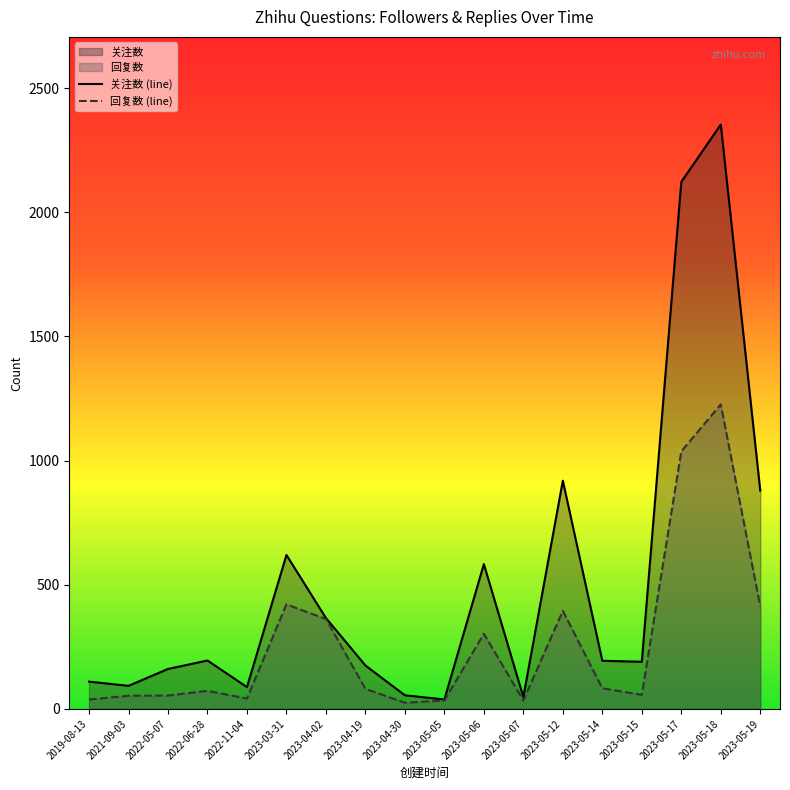

The 回复数 (line) series shows 34 at 2023-05-07. True or false?

True